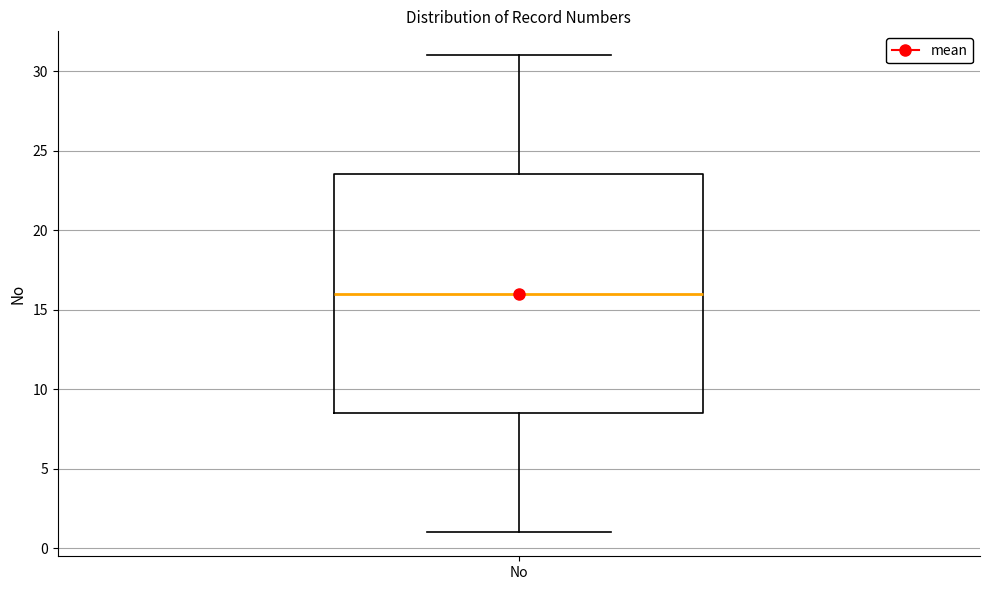

Transcribe this box plot: give where the median line is, the range the box spans, and where the two whiskers end, as read against the y-axis. The values are not printed on the chart, so give them approximately, as read against the axis.

median 16.0, box 8.5 to 23.5, whiskers 1.0 to 31.0